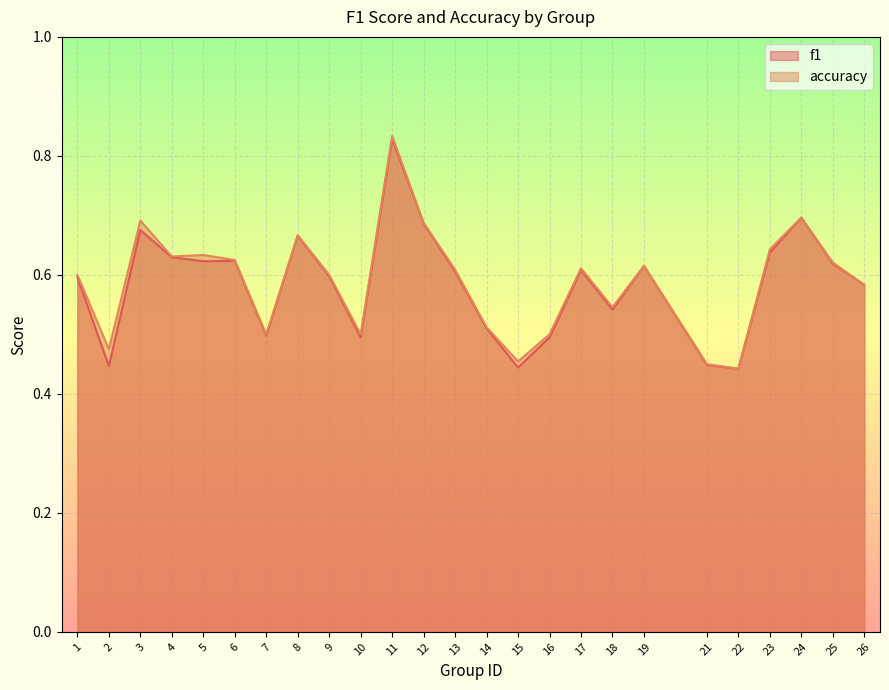

At which category does the chart reach its peak across all series?

11